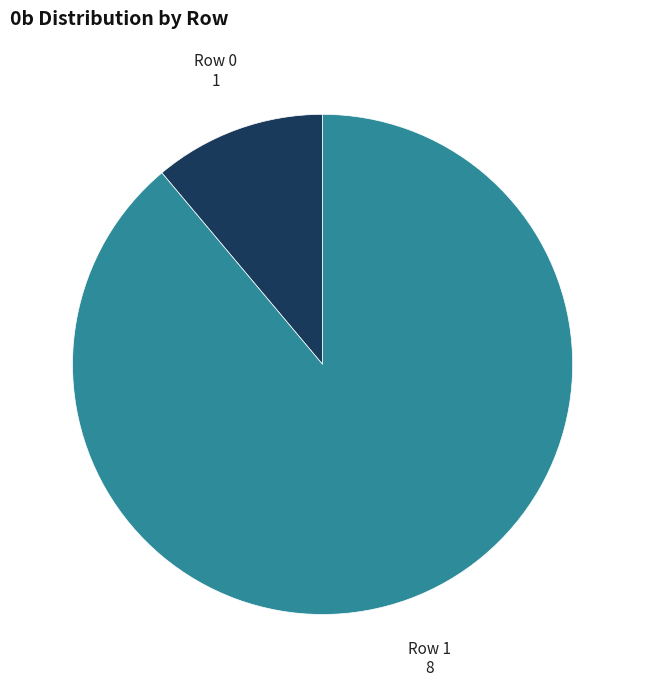

Rank the categories by value from highest to lowest.

Row 1, Row 0